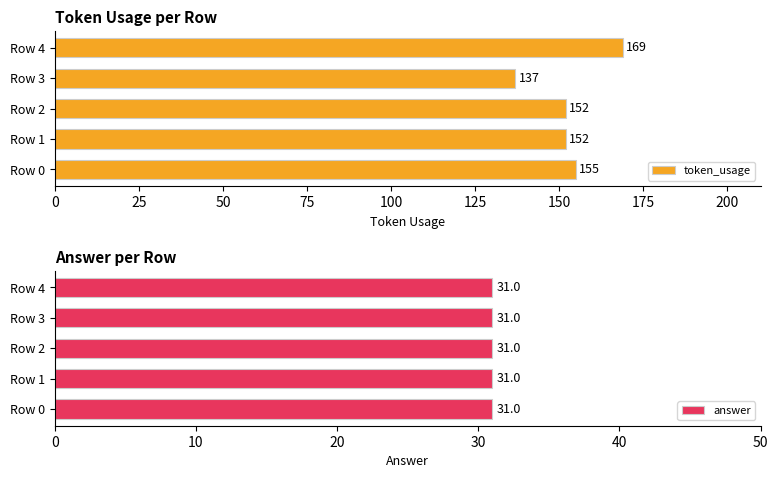

Which category has the highest value in the token_usage series?

Row 4